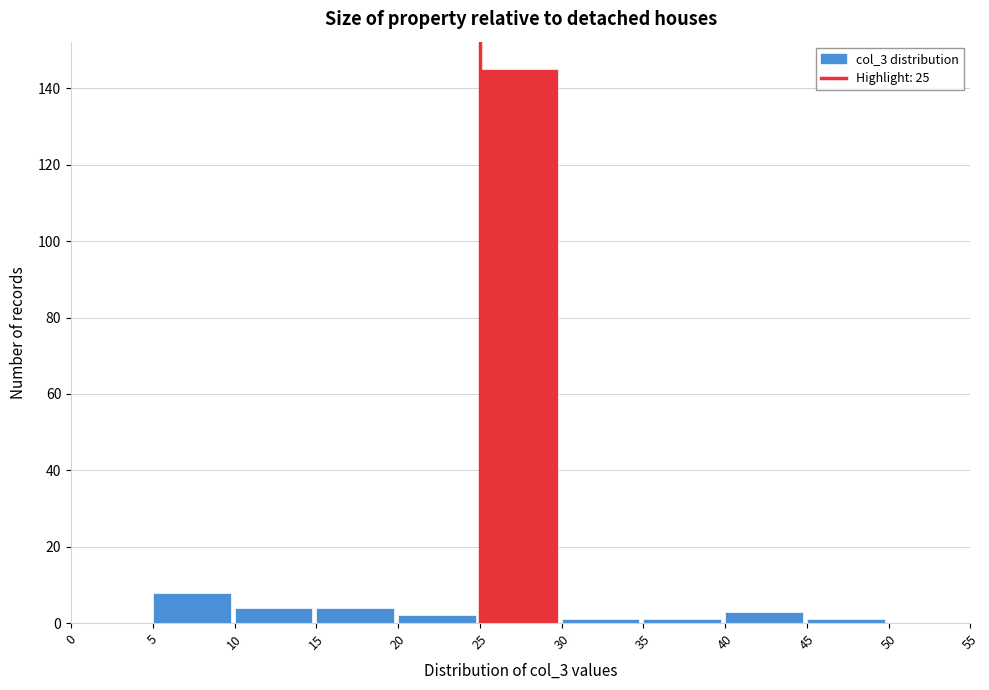

Reading left to right, list every bar in this chart as the range it spans on the x-axis followed by its height. The values are not printed on the chart, so give them approximately, as read against the axis.

0 to 5: 0
5 to 10: 8
10 to 15: 4
15 to 20: 4
20 to 25: 2
25 to 30: 146
30 to 35: under 2
35 to 40: under 2
40 to 45: 4
45 to 50: under 2
50 to 55: 0